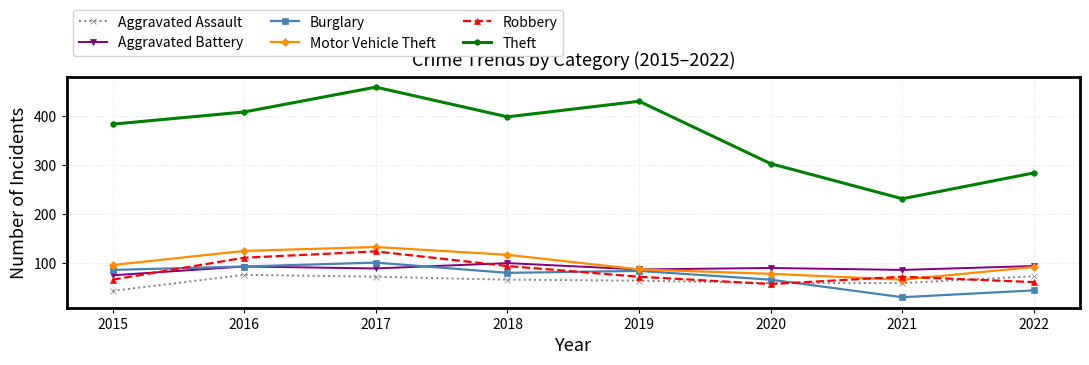

What is the sum of all Aggravated Assault values?

504